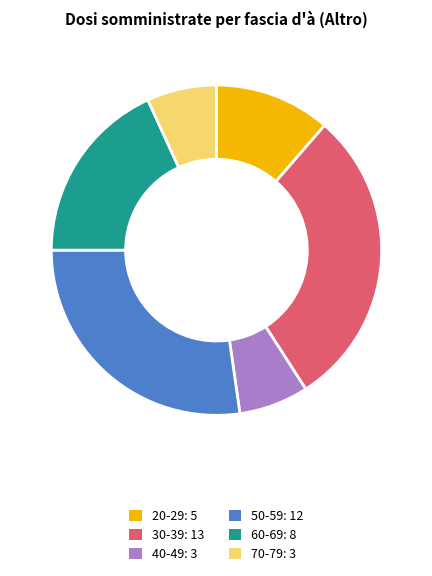

Count the number of slices in the pie.

6